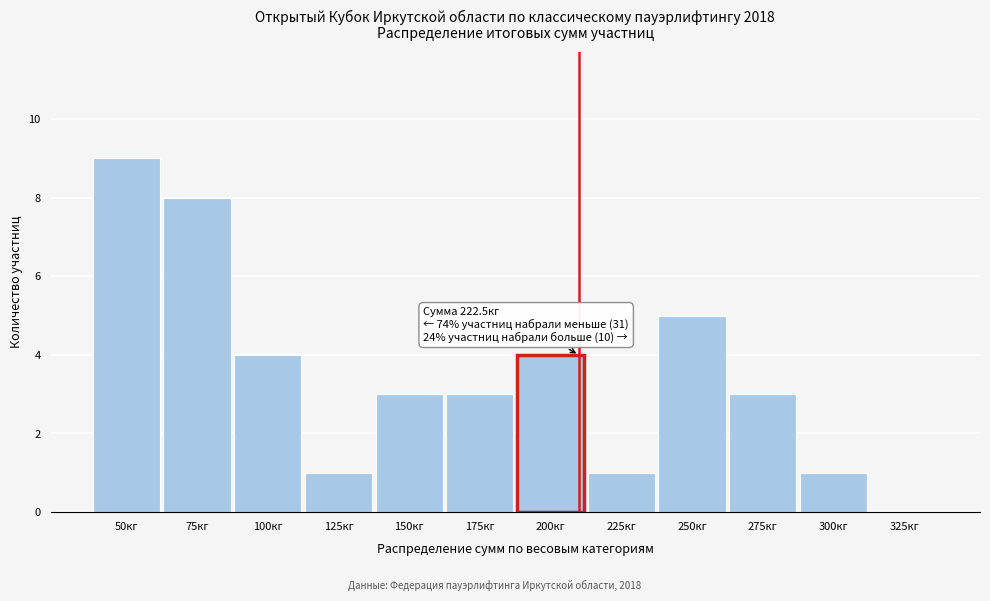

Reading left to right, transcribe all the data shown in this chart.

50кг=9	75кг=8	100кг=4	125кг=1	150кг=3	175кг=3	200кг=4	225кг=1	250кг=5	275кг=3	300кг=1	325кг=0